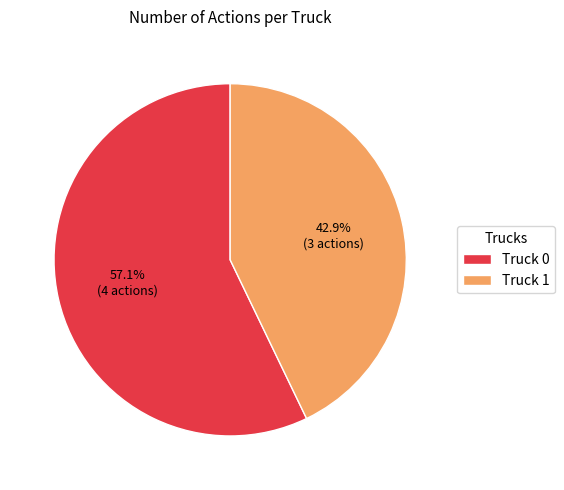

What percentage do Truck 0 and Truck 1 together represent?

100.0%